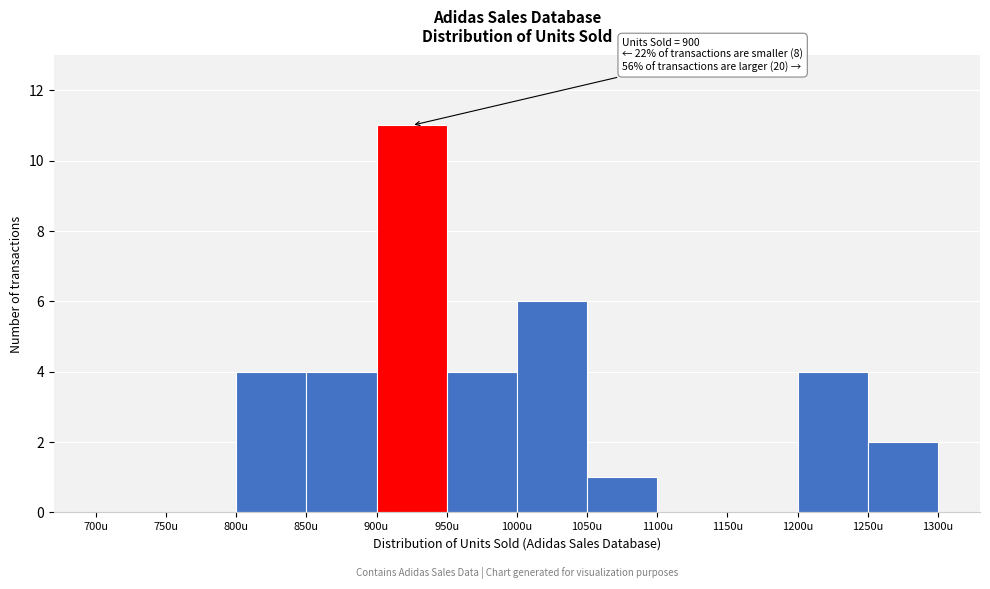

Over which range of the x-axis is the bar tallest?

900 to 950